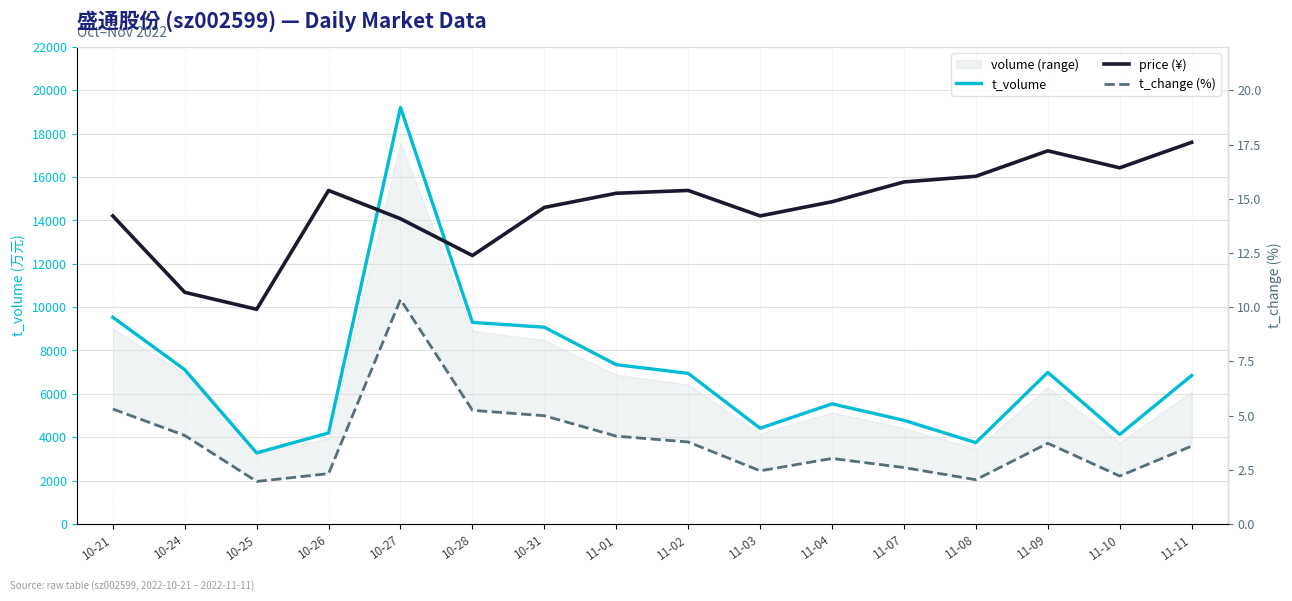

What is the label of the 16th point from the left?

11-11